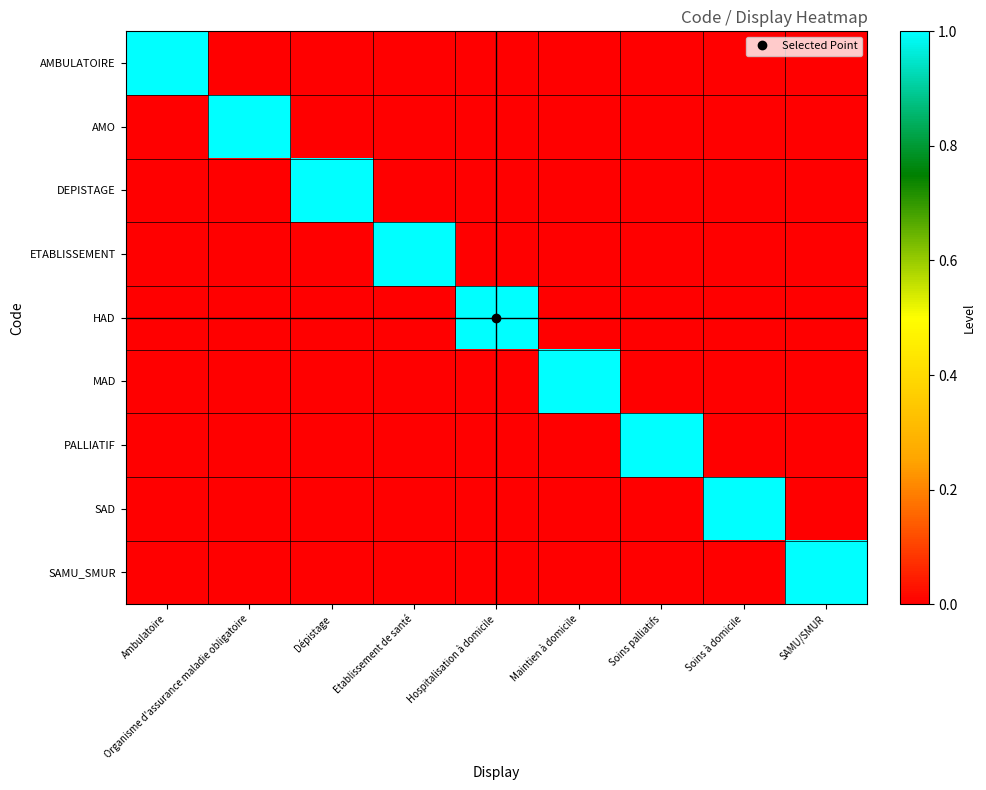

How many distinct data groups are displayed?

9